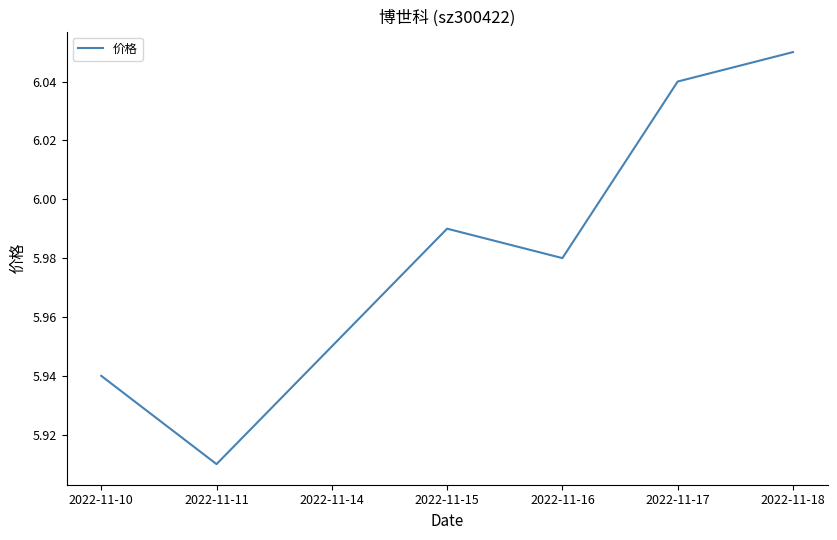

Is this an area chart (filled region under the line)?

No